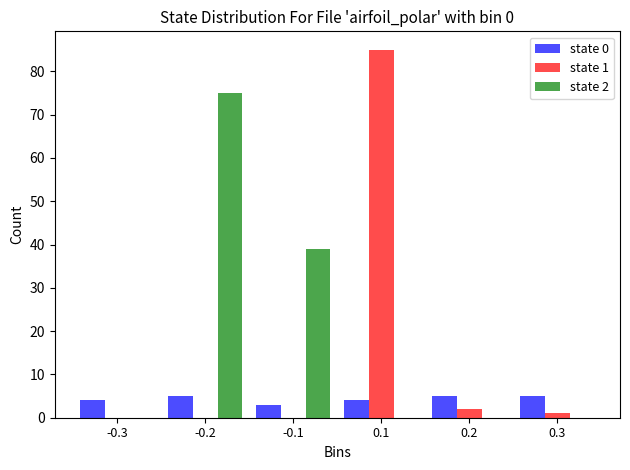

Reading left to right, list all the values displayed in this chart.

state 0: -0.3=4	-0.2=5	-0.1=3	0.1=4	0.2=5	0.3=5
state 1: -0.3=0	-0.2=0	-0.1=0	0.1=85	0.2=2	0.3=1
state 2: -0.3=0	-0.2=75	-0.1=39	0.1=0	0.2=0	0.3=0